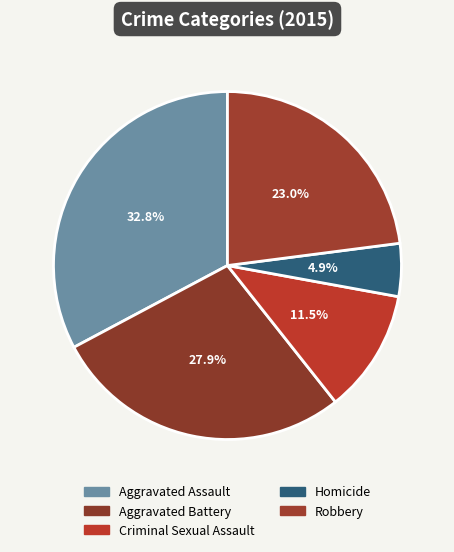

To the nearest percent, what is the difference between the Aggravated Battery and Aggravated Assault slice percentages?

5%